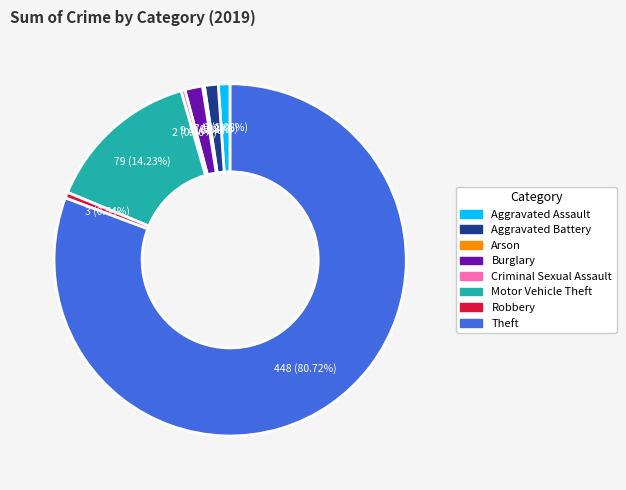

Combined, do Robbery and Aggravated Assault account for over 50%?

No